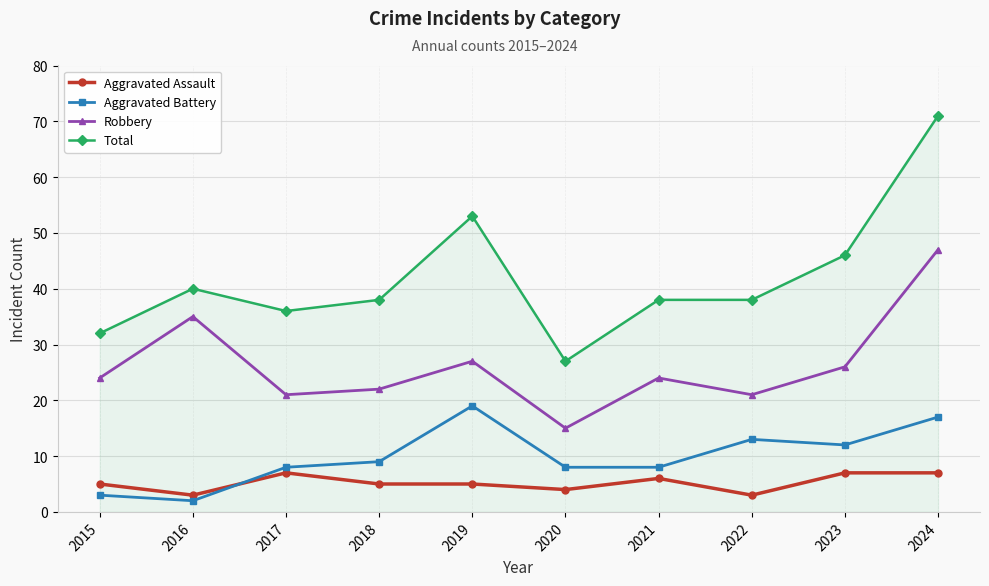

Which category has the highest value in the Robbery series?

2024